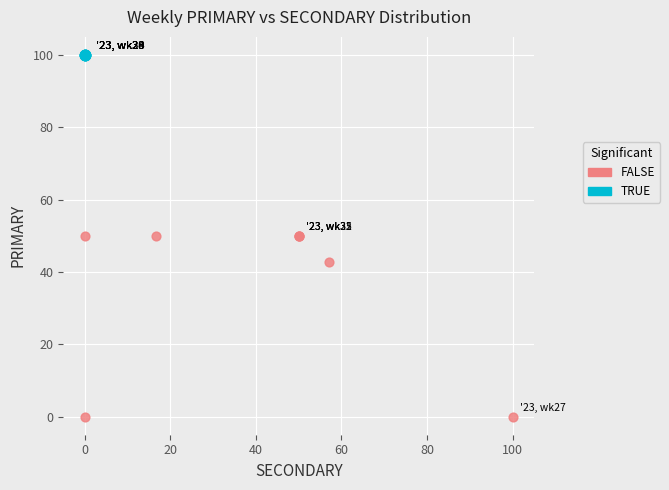

Which series reaches the minimum Y coordinate?

FALSE